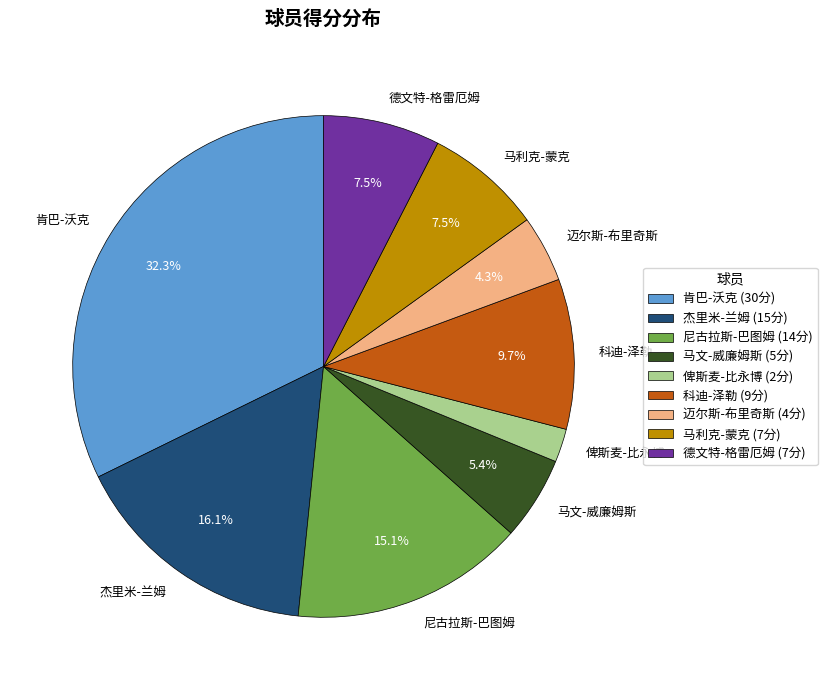

Does 肯巴-沃克 account for over 50% of the chart?

No